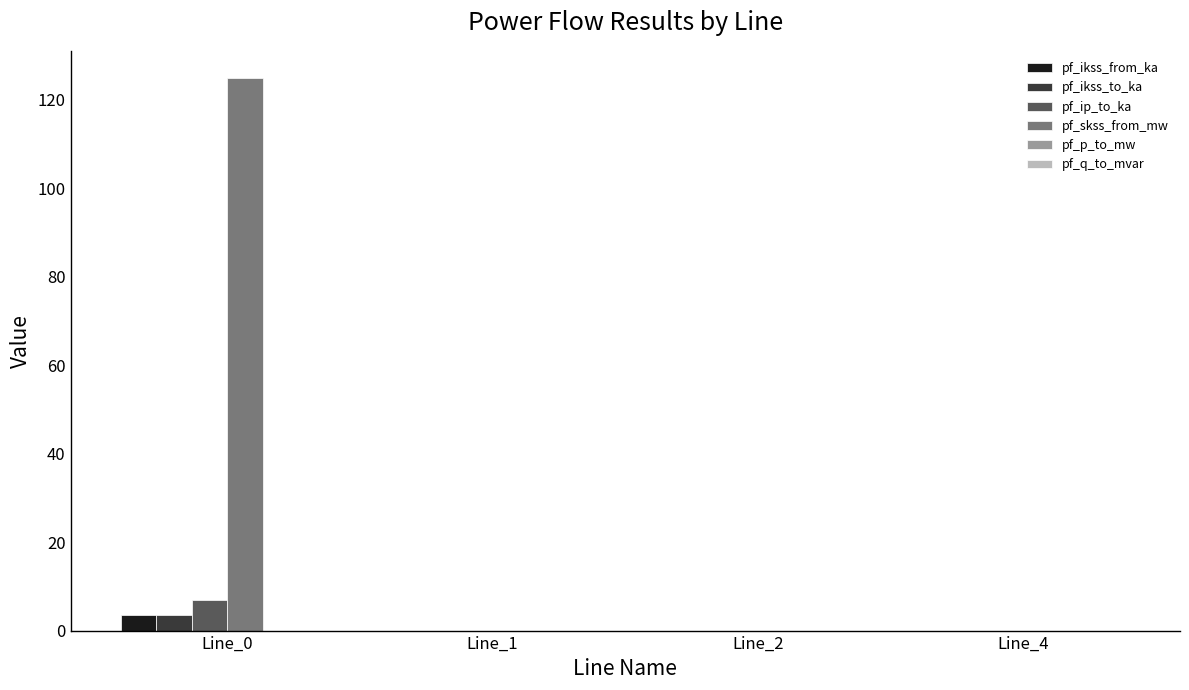

What is the maximum value shown in the chart?

124.8